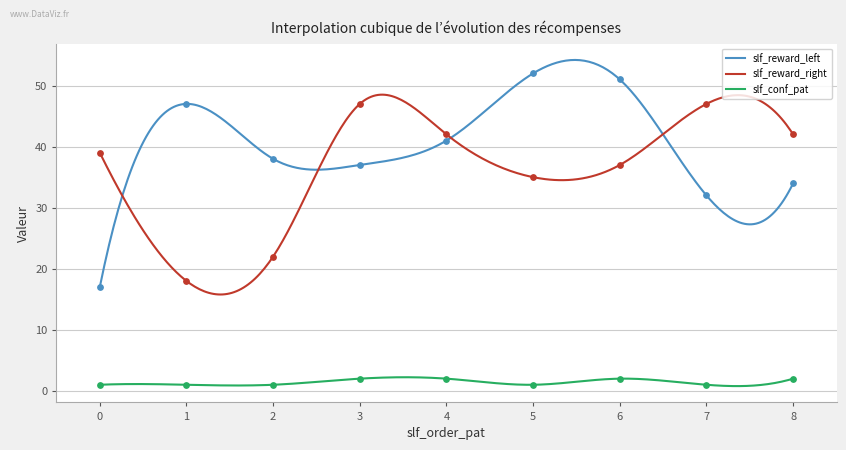

What is the total value across all series at 7?

80